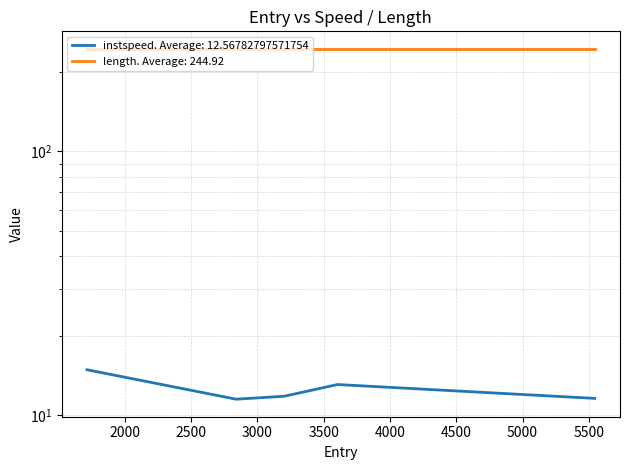

What is the change in value from 2840.8080261525333 to 5543.820250890388?

+0.1